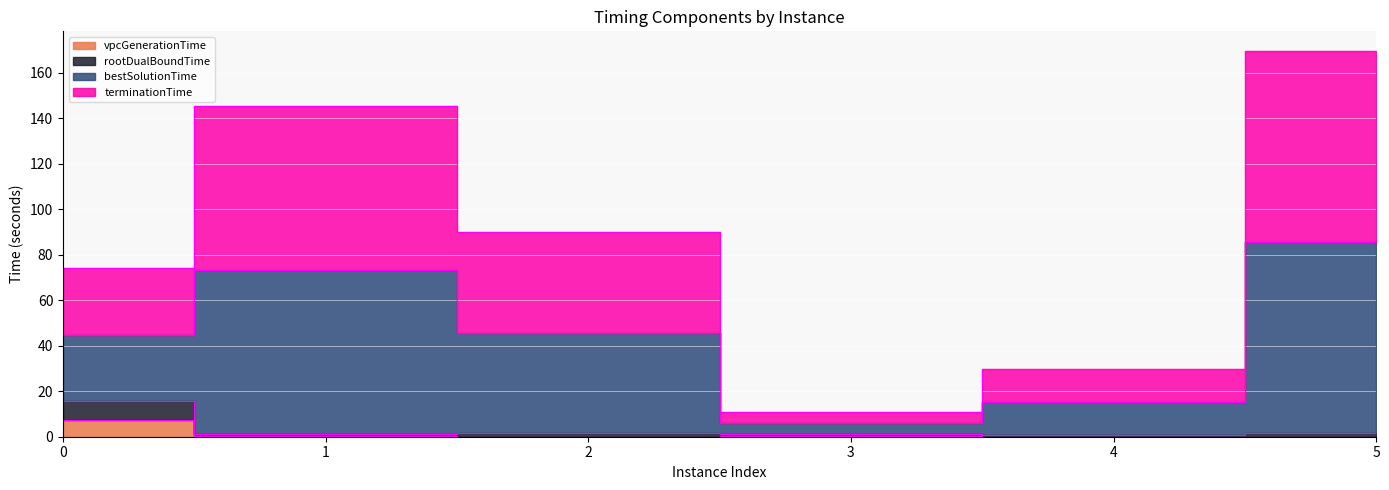

What are all the series names shown in the legend?

vpcGenerationTime, rootDualBoundTime, bestSolutionTime, terminationTime